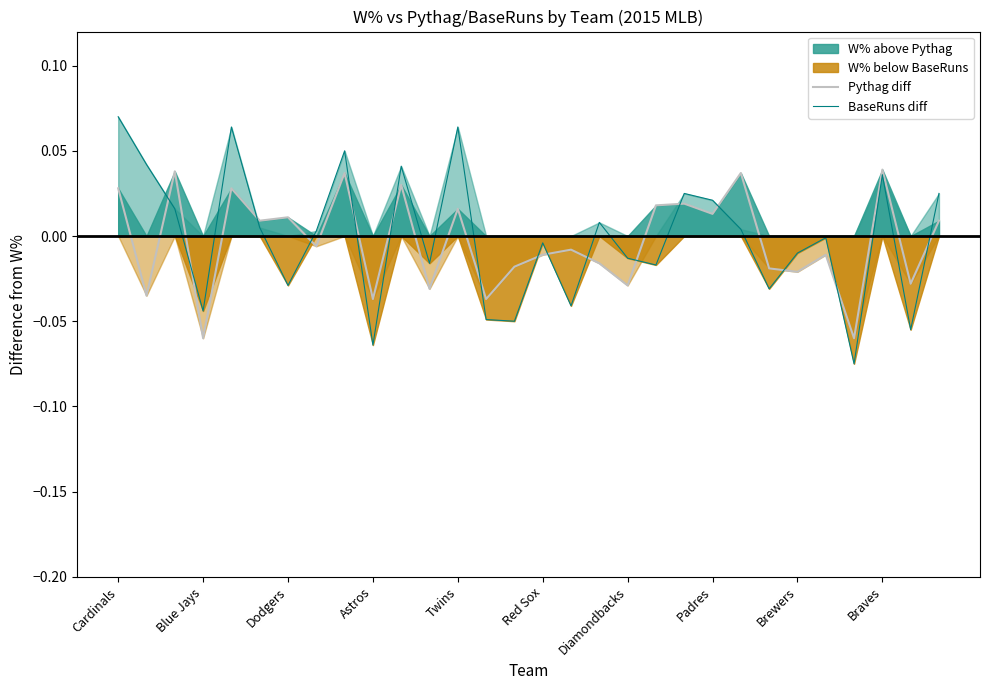

How many times do BaseRuns diff and Pythag diff cross each other?

16